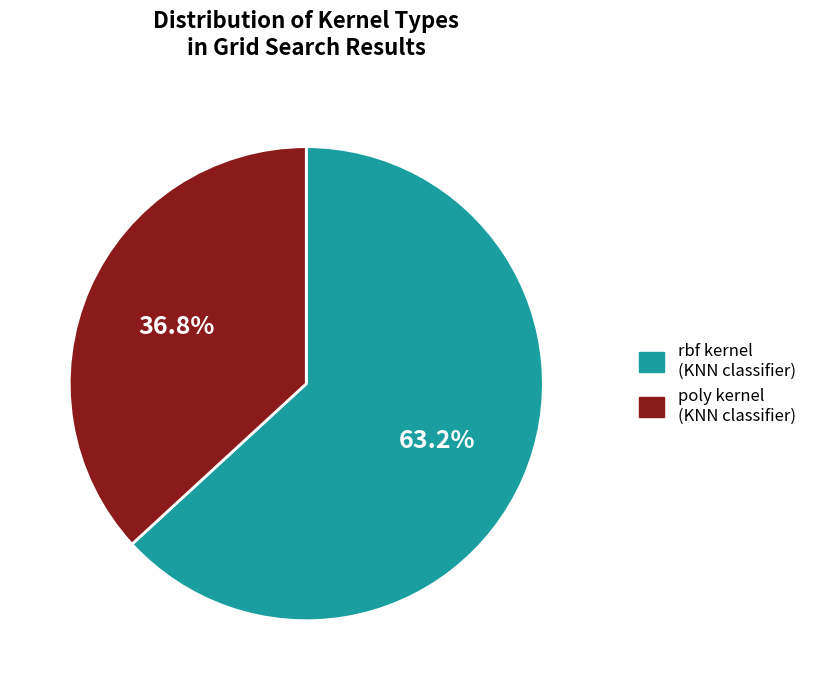

Is there any slice that represents more than half of the pie?

Yes